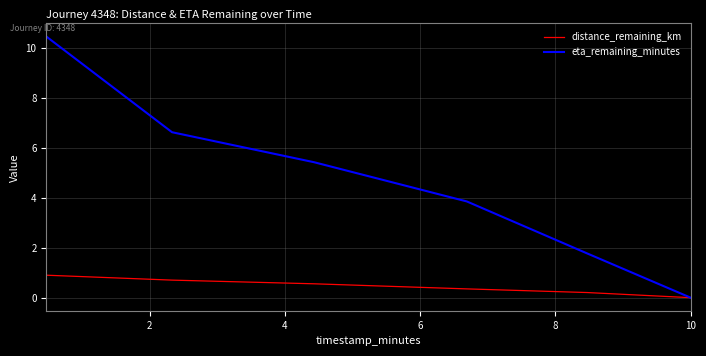

What is the highest value of the distance_remaining_km series?

0.9